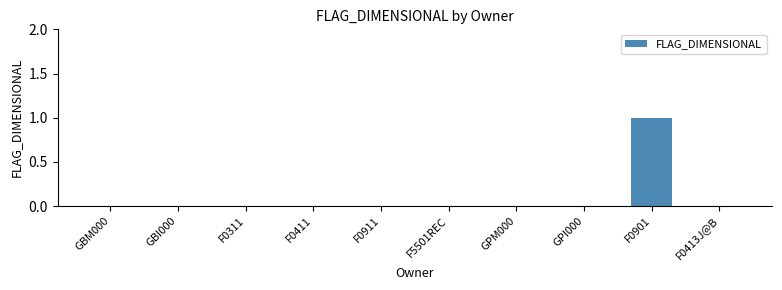

Reading left to right, what are all the values shown in this chart?

0	0	0	0	0	0	0	0	1	0